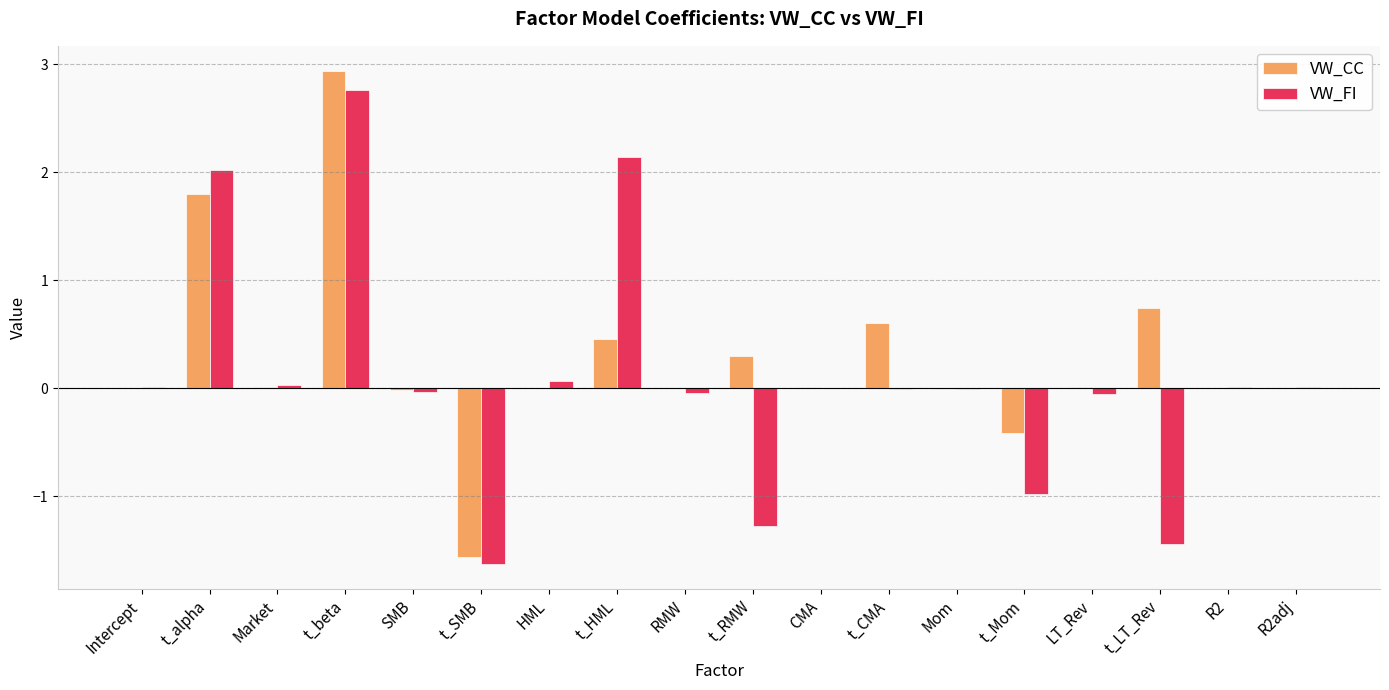

What is the maximum value shown in the chart?

2.9